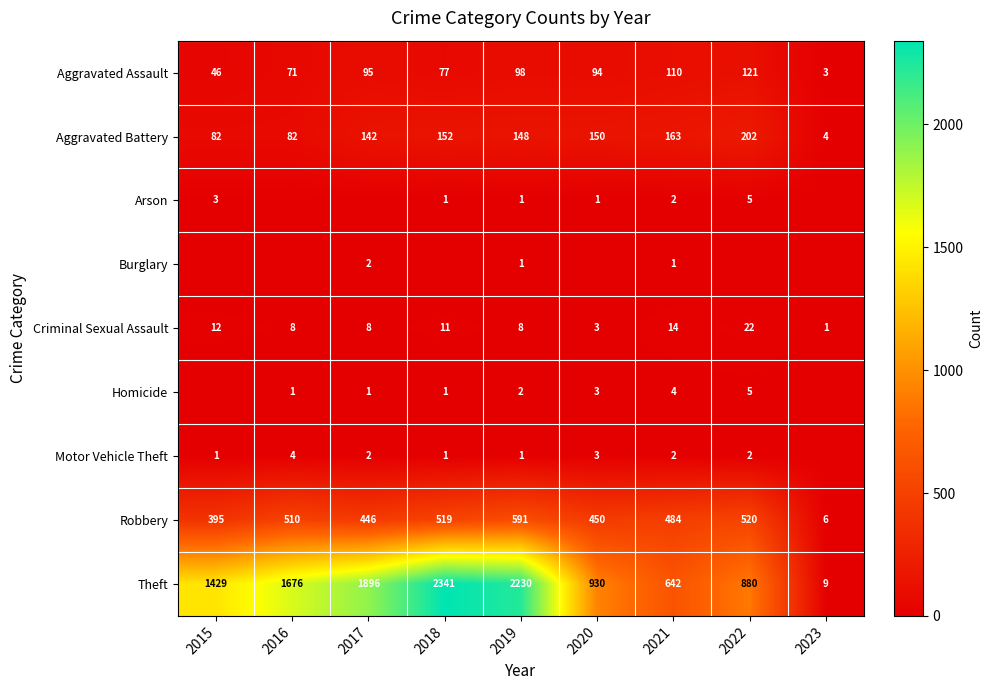

What is the difference between the second highest and second lowest values in the Theft series?

1588